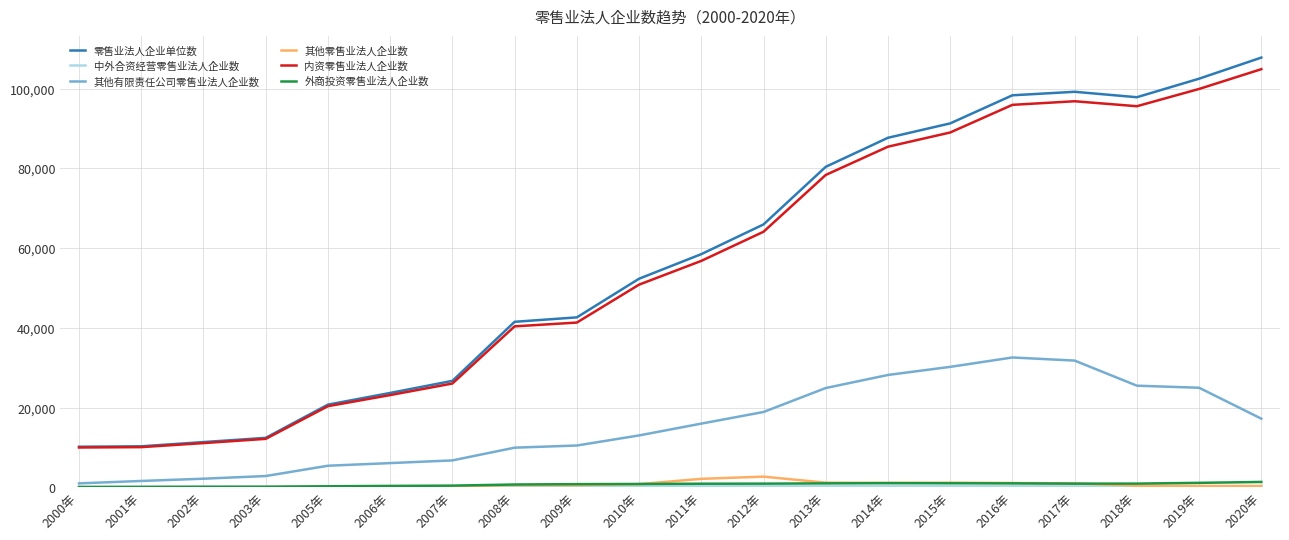

True or false: 其他零售业法人企业数 and 内资零售业法人企业数 cross at least once.

False